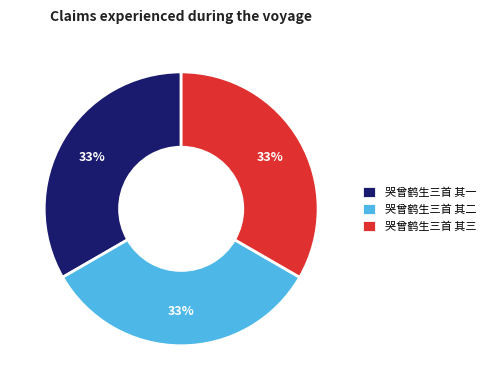

How many segments does this pie chart have?

3